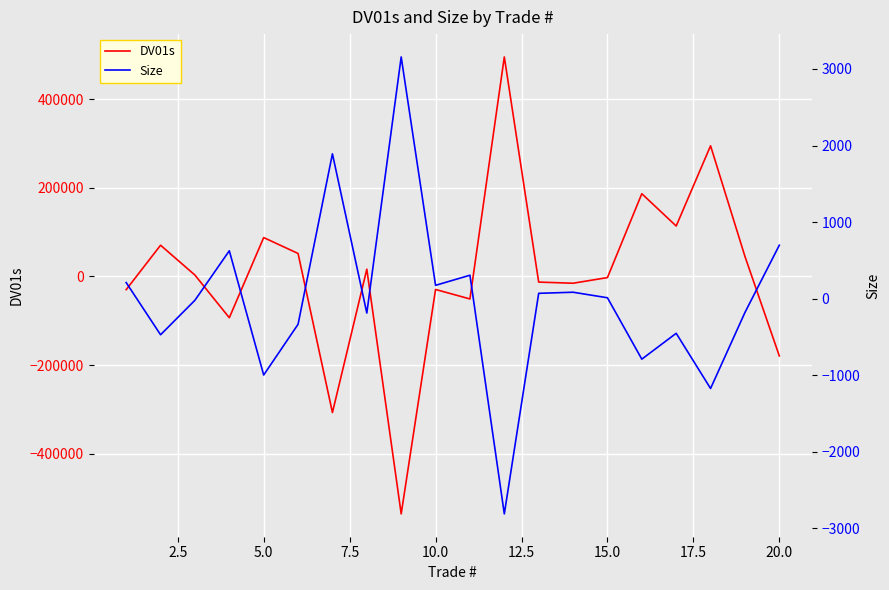

What is the lowest value of the DV01s series?

-535680.3